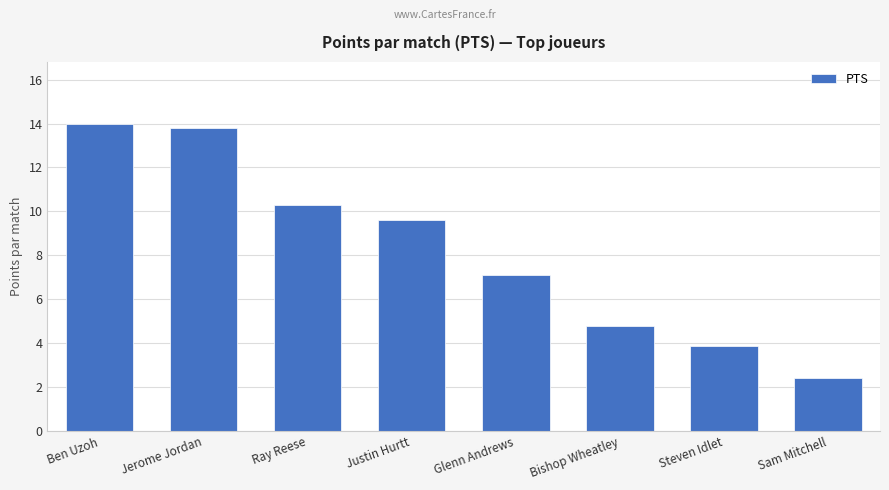

Reading left to right, list all the values displayed in this chart.

14.0	13.8	10.3	9.6	7.1	4.8	3.9	2.4